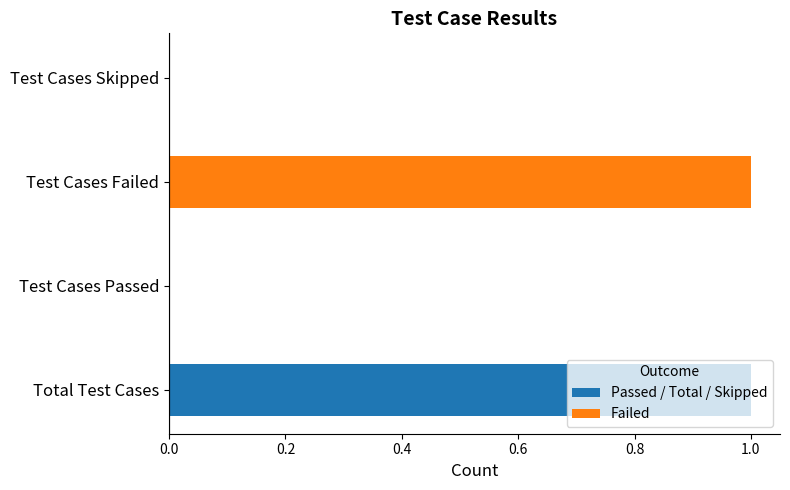

What is the difference between the values at Total Test Cases and Test Cases Passed?

1